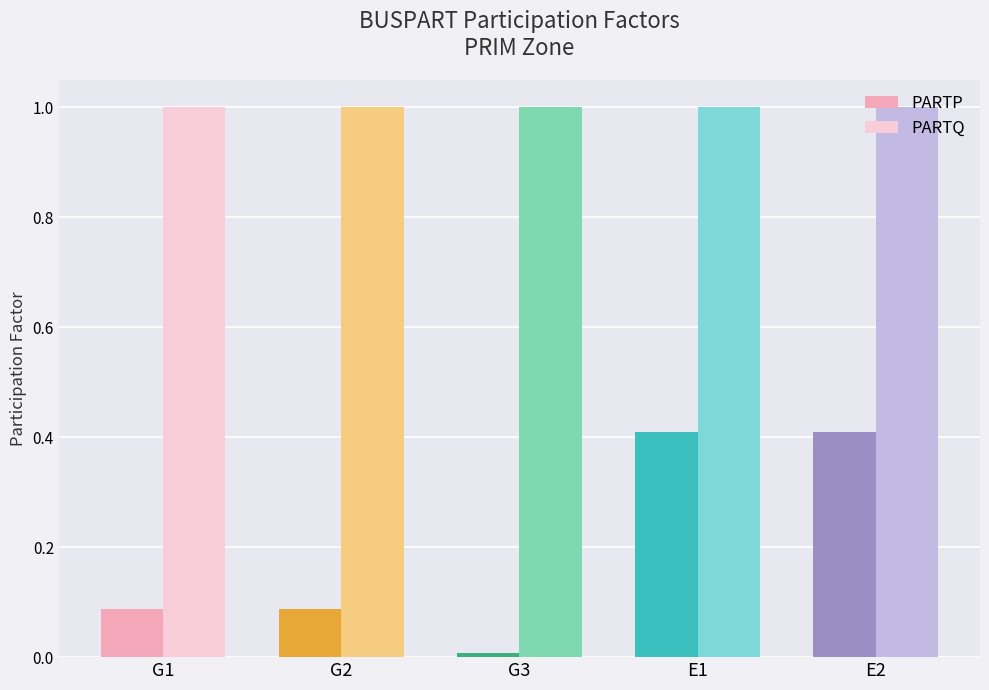

What is the greatest value displayed?

1.0